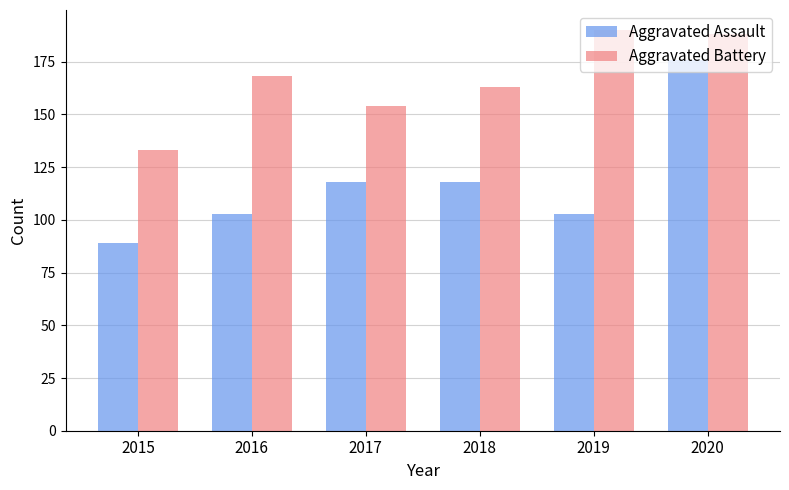

What is the value of the Aggravated Battery bar at the 6th from the left?

188